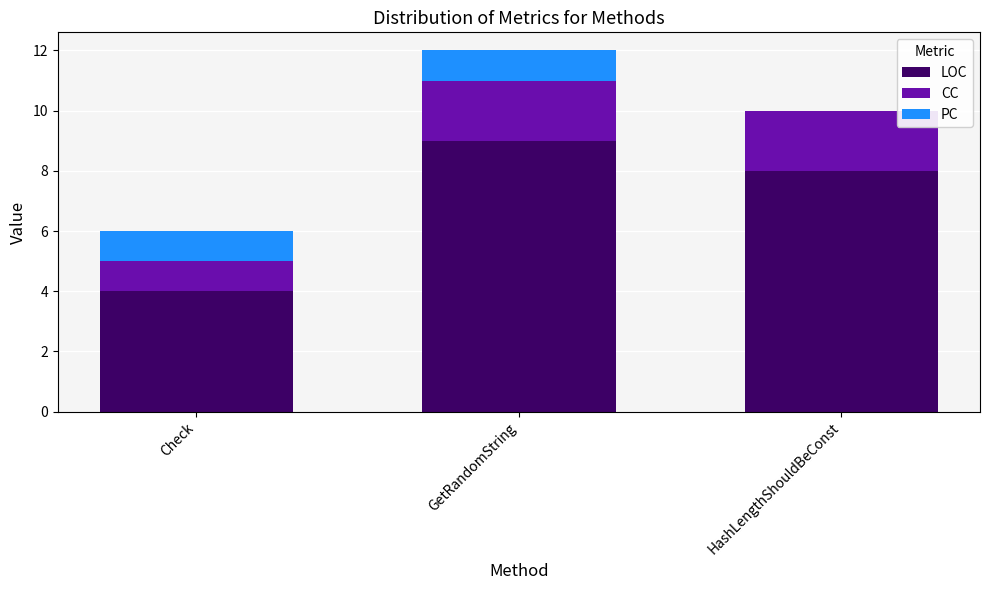

How many distinct data groups are displayed?

3